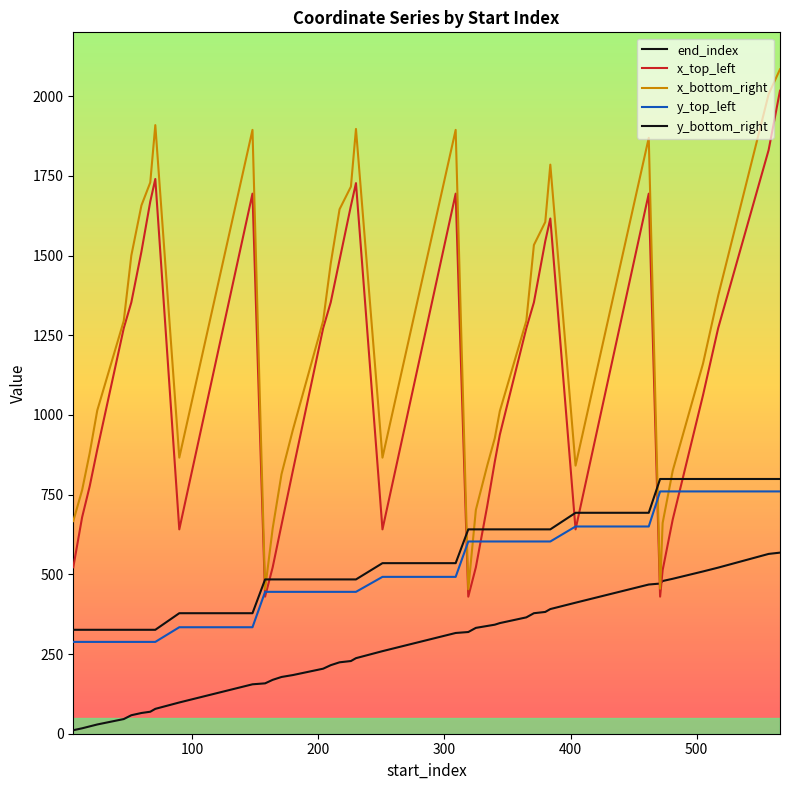

Does the chart display data point markers on the line(s)?

No